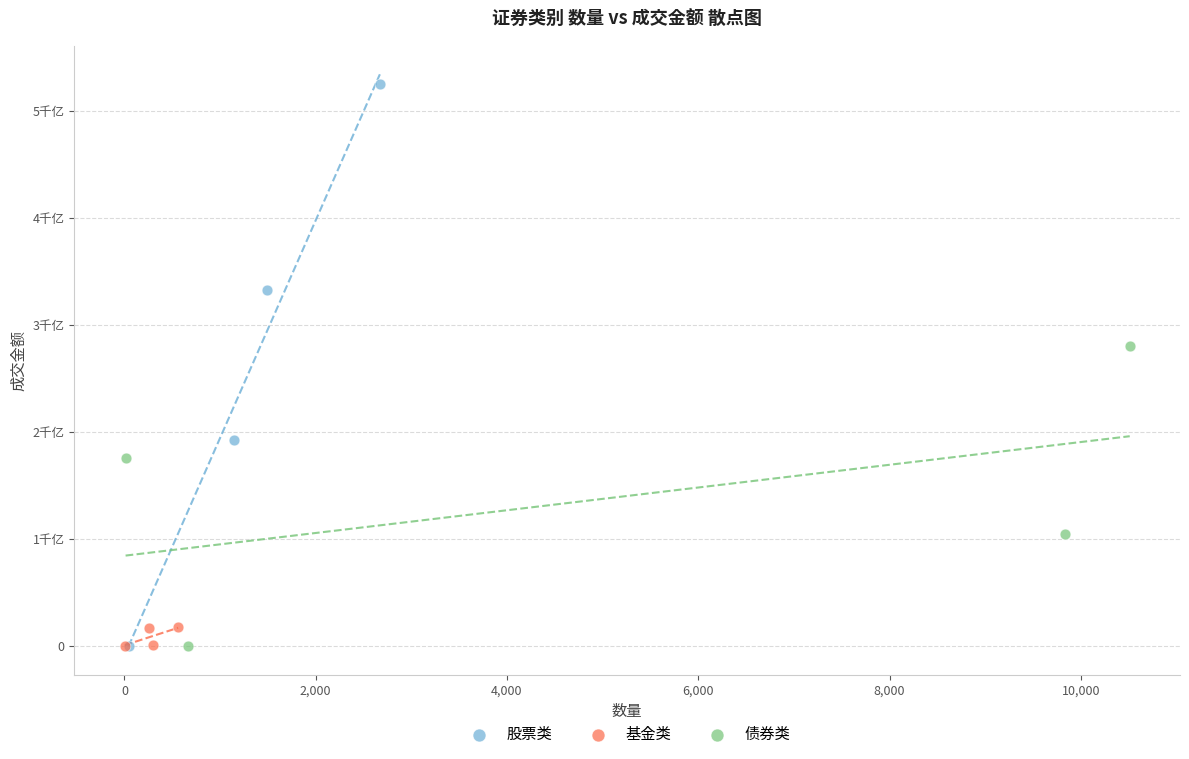

What are all the series names shown in the legend?

股票类, 基金类, 债券类